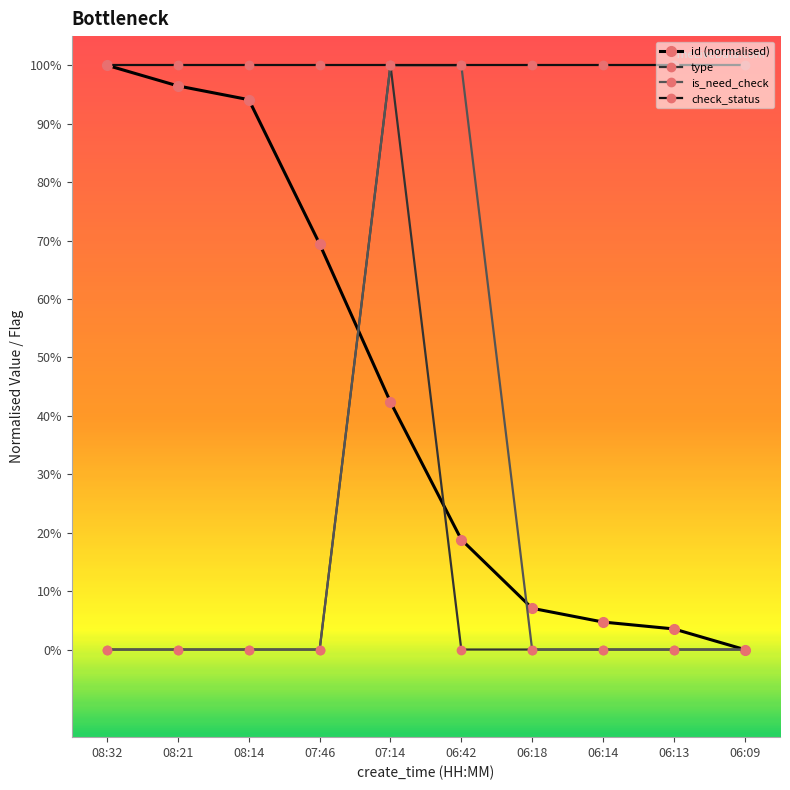

Is the value of check_status at 07:46 greater than the value of is_need_check at 06:42?

No